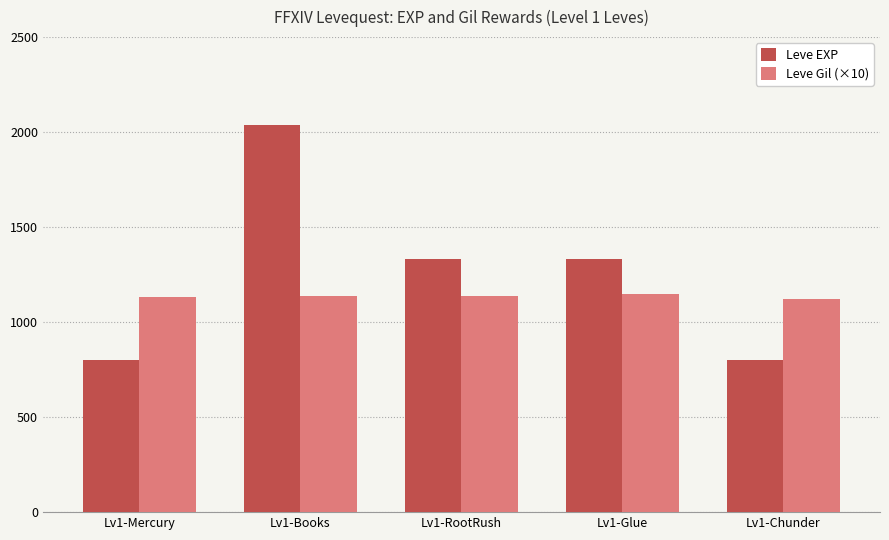

What is the value of the Leve EXP bar at the 5th from the left?

800